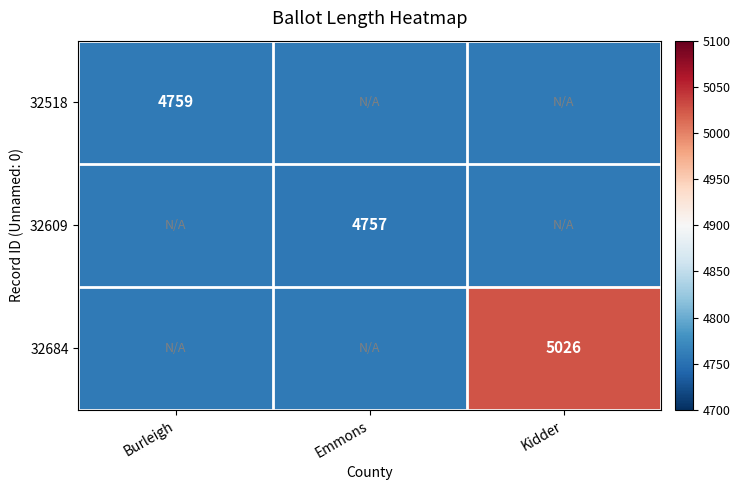

The value of 32518 at Burleigh is 2778. True or false?

False